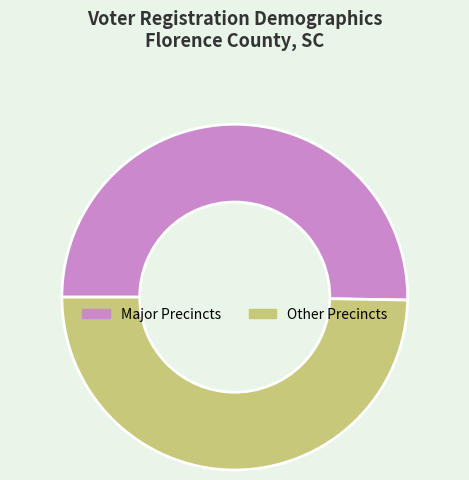

What is the smallest slice in the pie chart?

Other Precincts